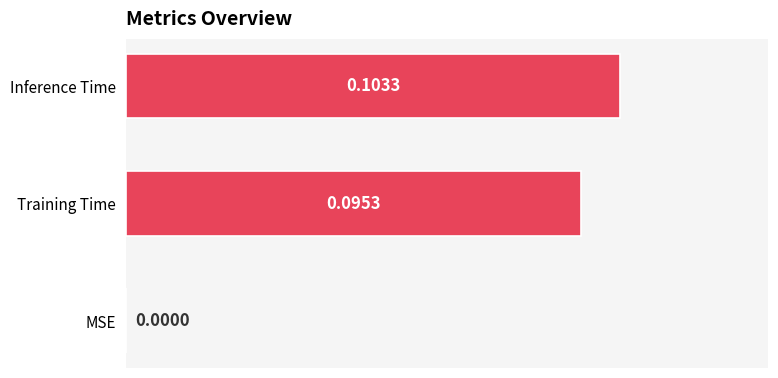

Which has a higher value, Inference Time or Training Time?

Inference Time